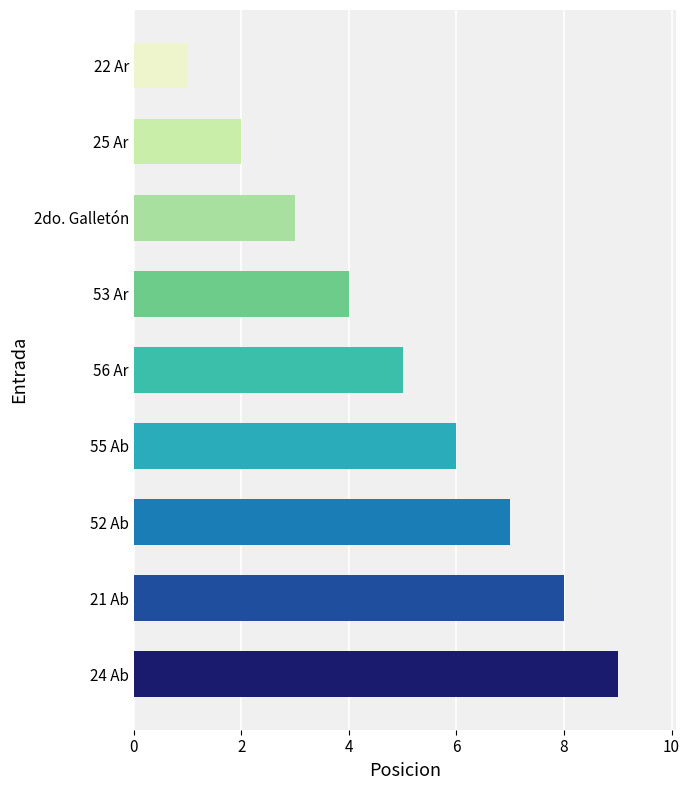

What is the approximate value at 52 Ab?

7